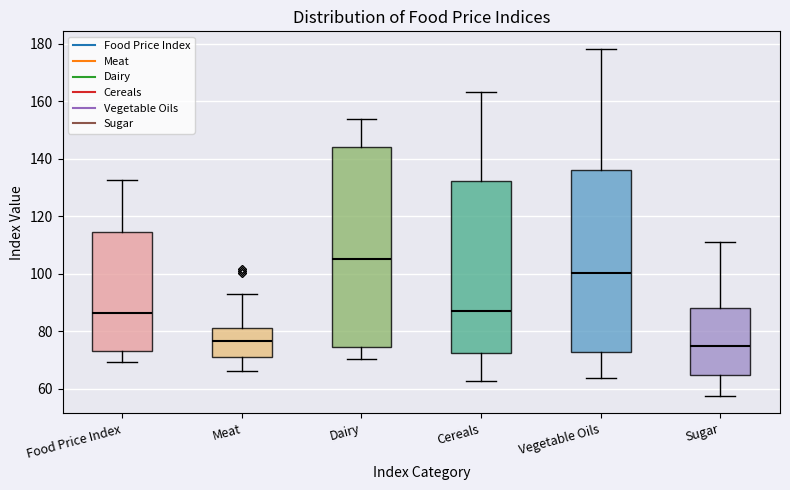

Where does the median line of the box for Meat sit on the y-axis? The values are not printed on the chart, so give them approximately, as read against the axis.

76